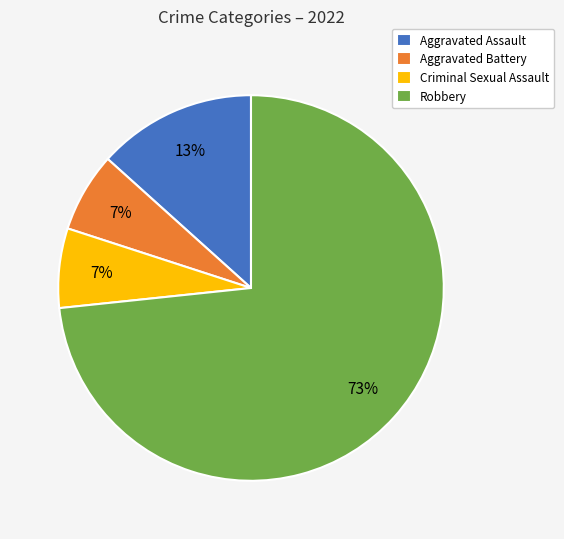

The Criminal Sexual Assault slice represents 15% of the pie. True or false?

False